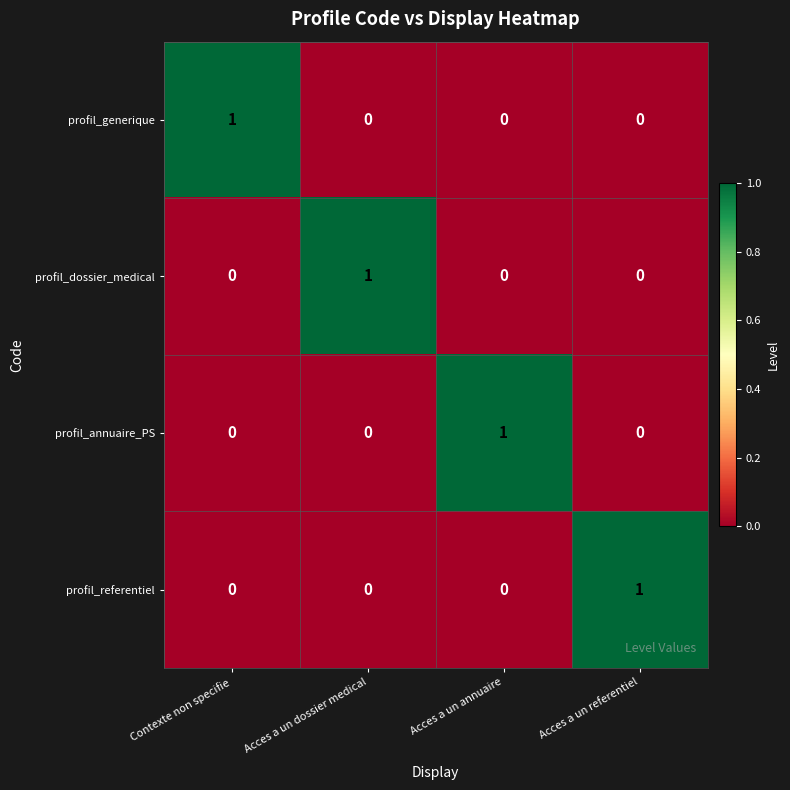

How many profil_annuaire_PS values are between 0 and 1?

4